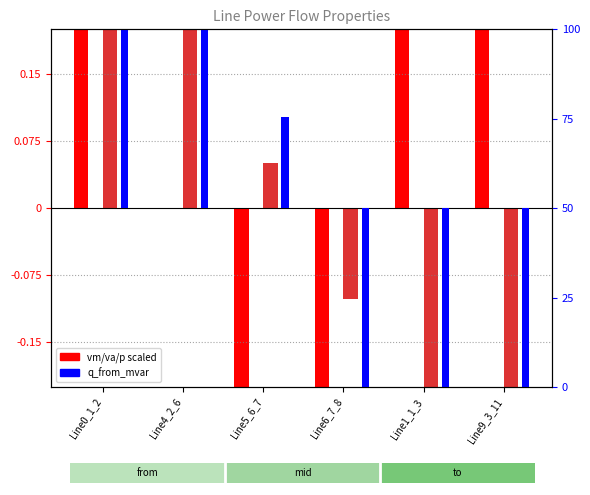

The value of pf_q_from_mvar at Line9_3_11 is -0.9. True or false?

False